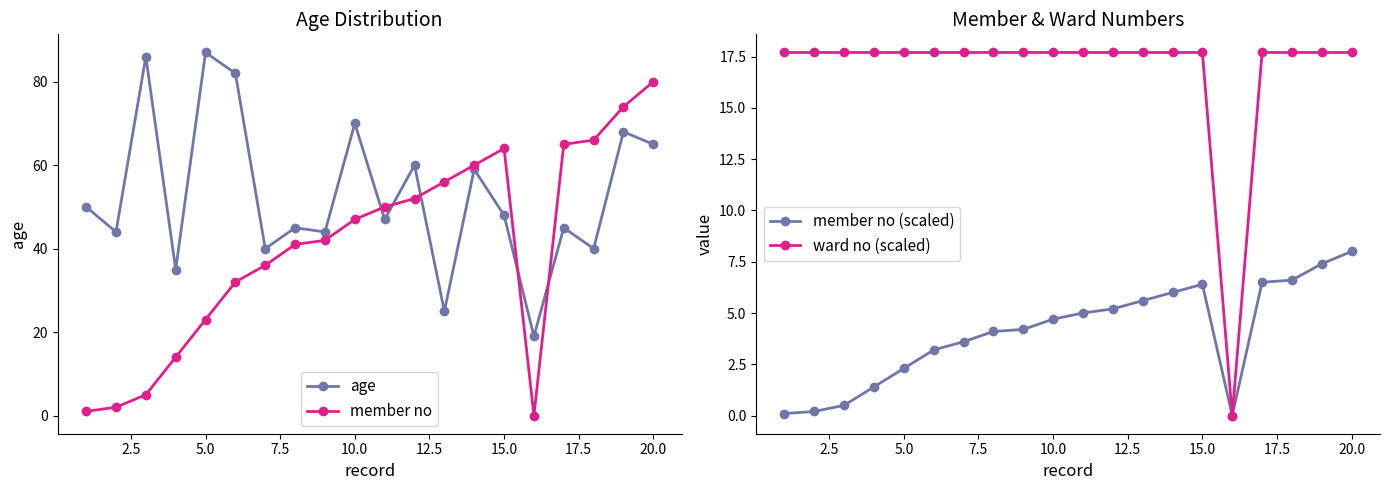

Reading left to right, what are all the values shown in this chart?

age: 50.0	44.0	86.0	35.0	87.0	82.0	40.0	45.0	44.0	70.0	47.0	60.0	25.0	59.0	48.0	19.0	45.0	40.0	68.0	65.0
member no: 1.0	2.0	5.0	14.0	23.0	32.0	36.0	41.0	42.0	47.0	50.0	52.0	56.0	60.0	64.0	0.0	65.0	66.0	74.0	80.0
member no (scaled): 0.1	0.2	0.5	1.4	2.3	3.2	3.6	4.1	4.2	4.7	5.0	5.2	5.6	6.0	6.4	0.0	6.5	6.6	7.4	8.0
ward no (scaled): 17.7	17.7	17.7	17.7	17.7	17.7	17.7	17.7	17.7	17.7	17.7	17.7	17.7	17.7	17.7	0.0	17.7	17.7	17.7	17.7